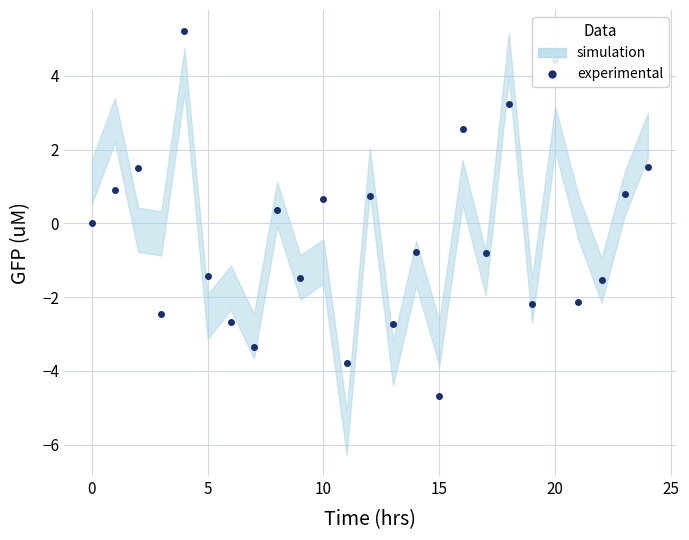

Reading right to left, extract all data points from this chart.

1.5	0.8	-1.5	-2.1	4.4	-2.2	3.2	-0.8	2.6	-4.7	-0.8	-2.7	0.7	-3.8	0.7	-1.5	0.4	-3.3	-2.7	-1.4	5.2	-2.5	1.5	0.9	0.0